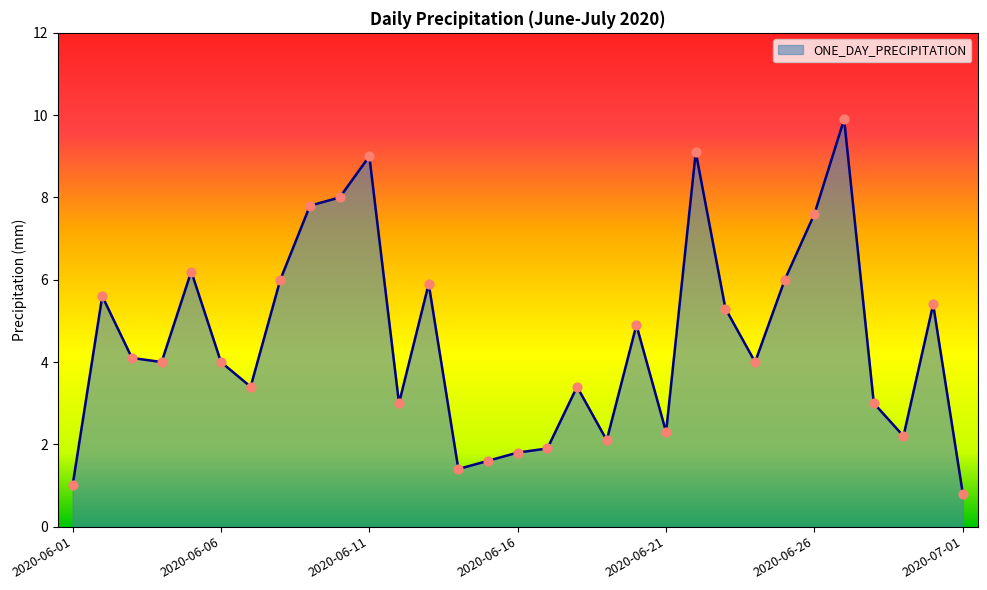

What is the minimum value shown in the chart?

0.8